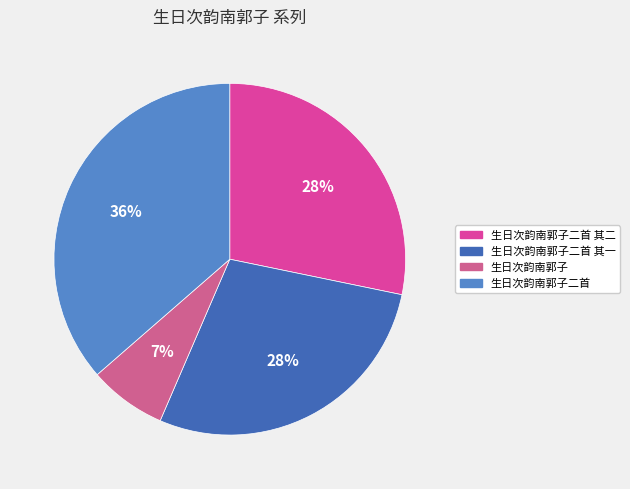

The 生日次韵南郭子 slice represents 7% of the pie. True or false?

True